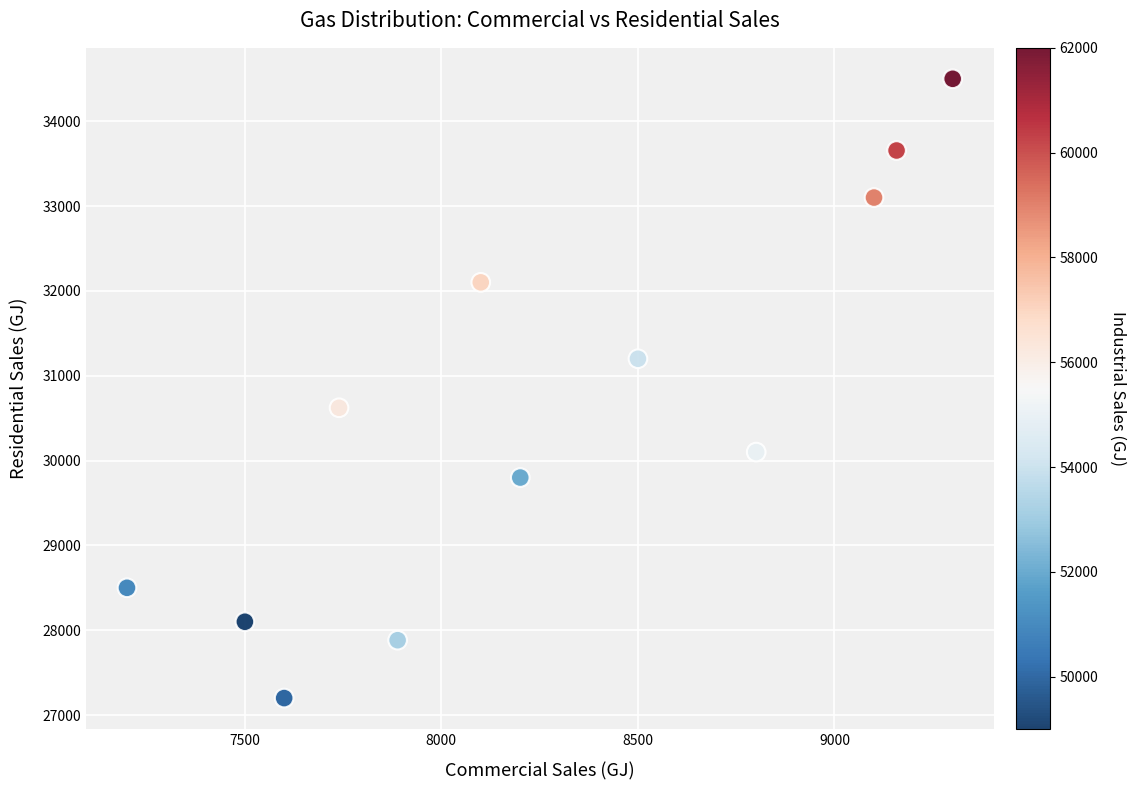

What is the range of X values (max minus min)?

2100.2